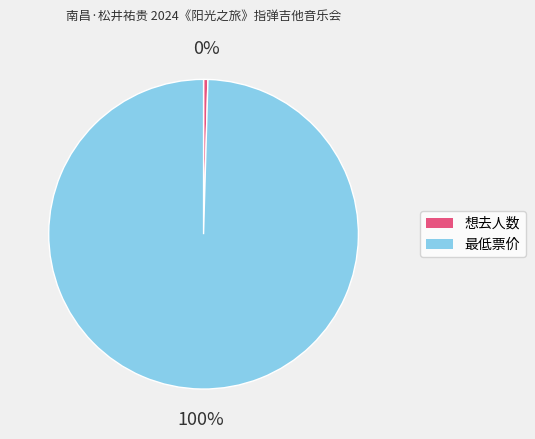

Which slice is the largest?

最低票价